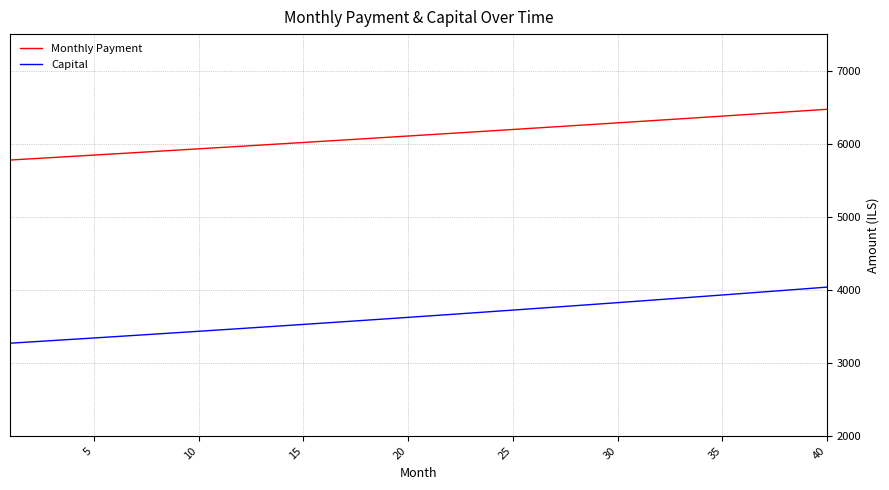

True or false: Monthly Payment and Capital intersect in this chart.

False